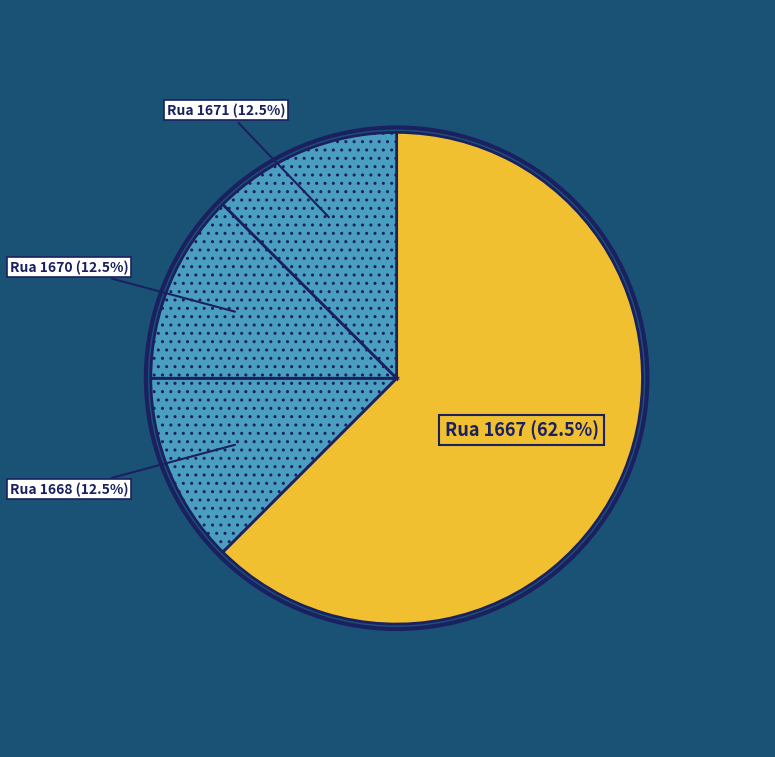

How many slices are in this pie chart?

4